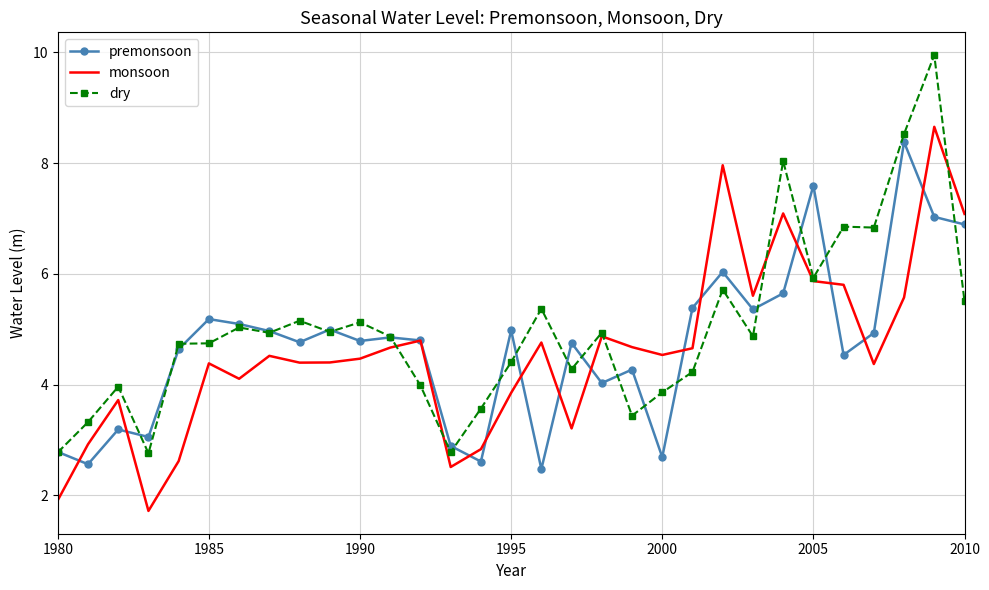

What is the highest value of the dry series?

10.0